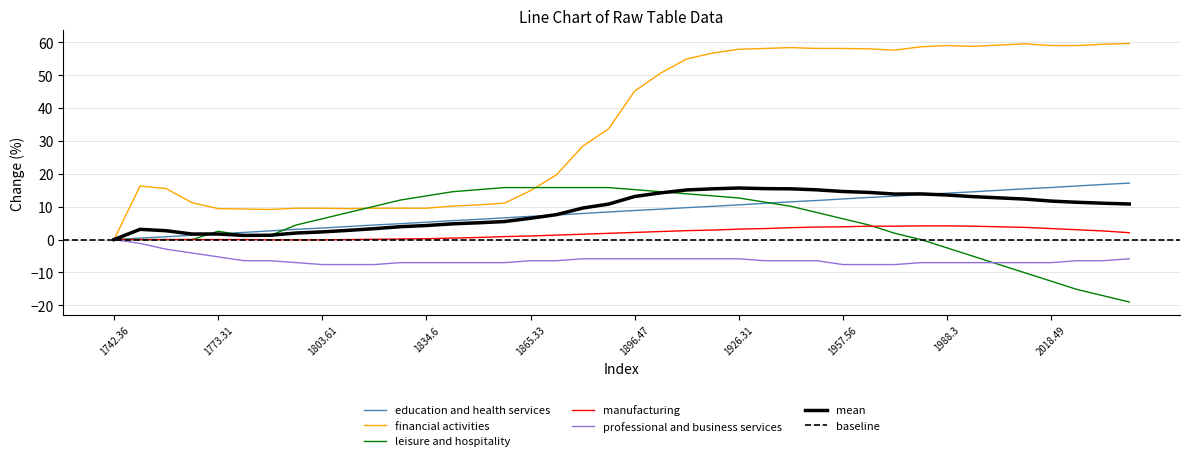

What is the maximum value for mean?

15.7